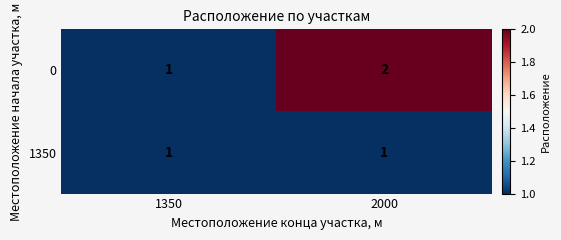

Which category has the highest value across all series?

2000